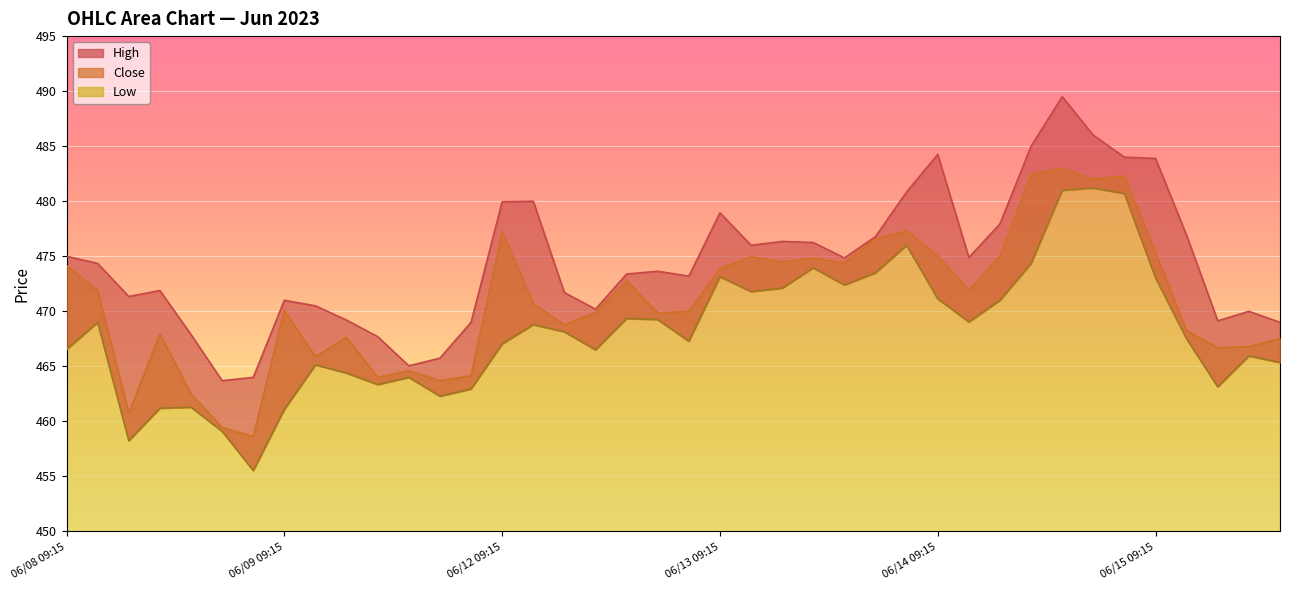

Is it true that High equals 486.0 at 06/14 14:15?

True